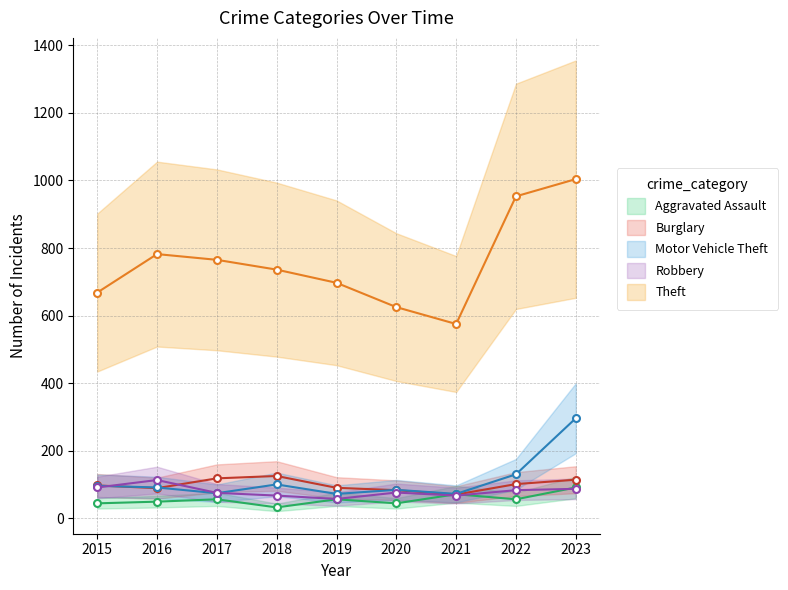

Does the chart display data point markers on the line(s)?

Yes